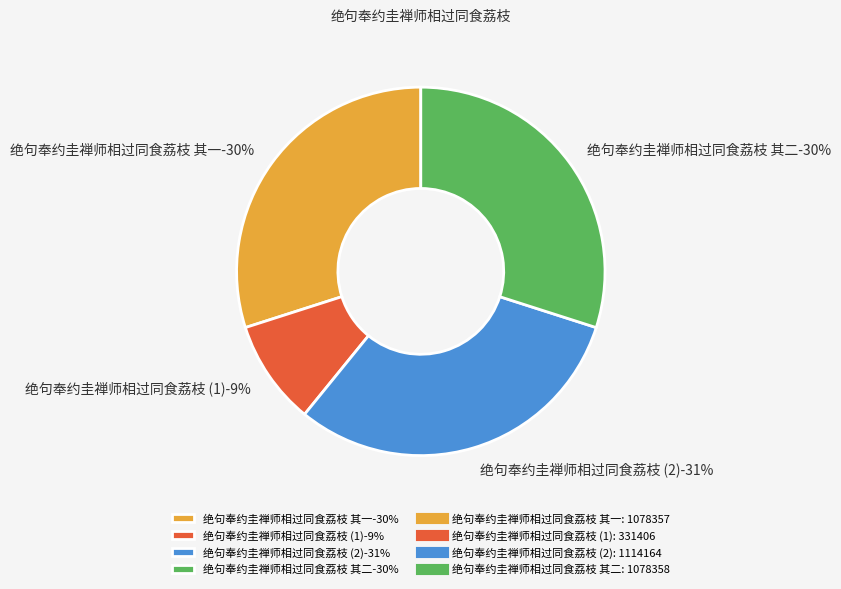

Is 绝句奉约圭禅师相过同食荔枝 the majority of the pie?

No